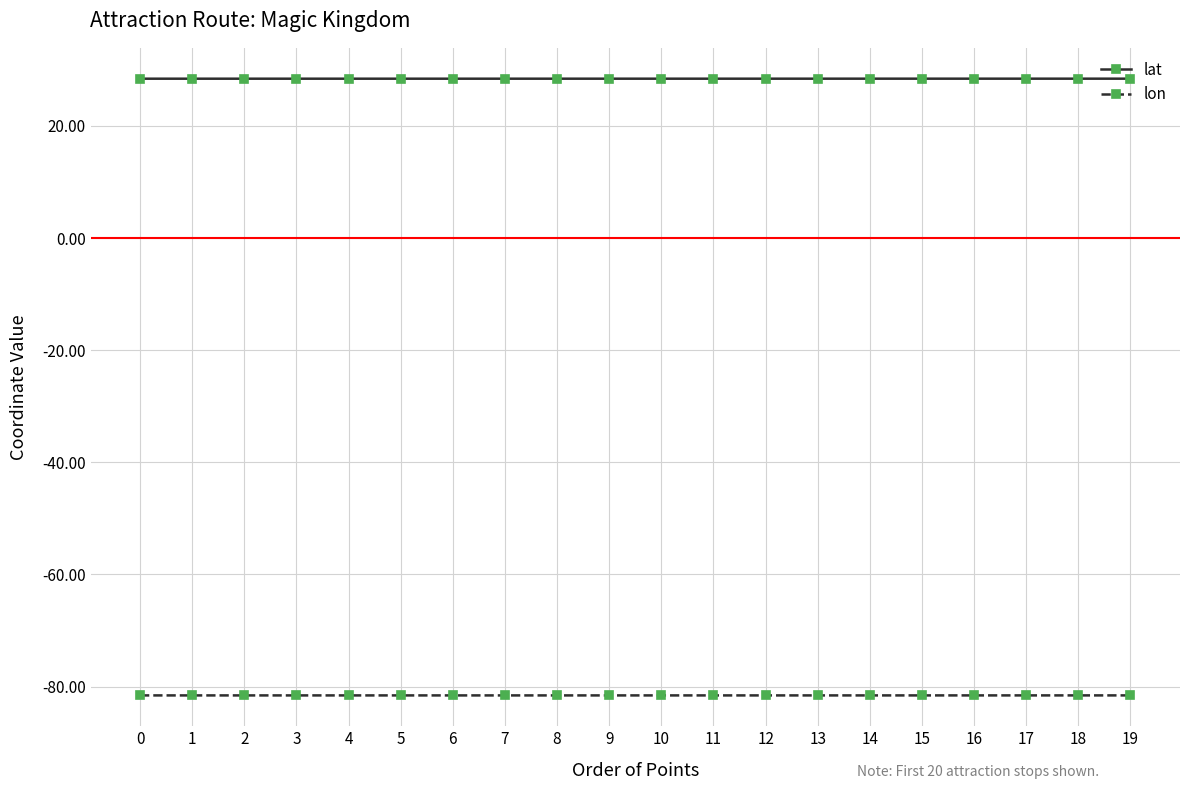

The value of lat at 11 is 28.4. True or false?

True